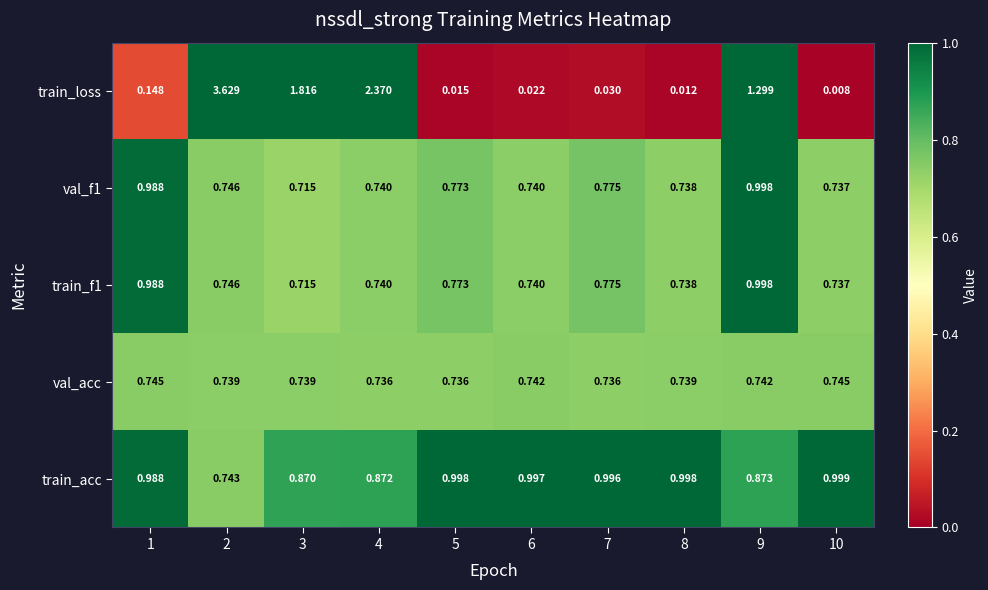

Count the number of data series in this chart.

5